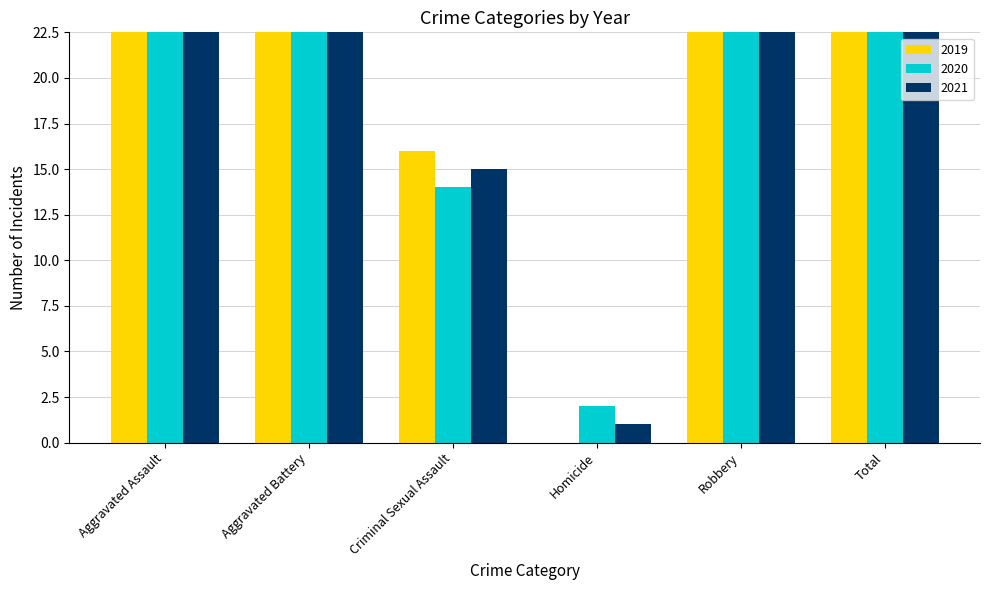

Reading right to left, what are all the values shown in this chart?

2019: 127	37	0	16	37	37
2020: 131	47	2	14	41	27
2021: 128	39	1	15	31	42